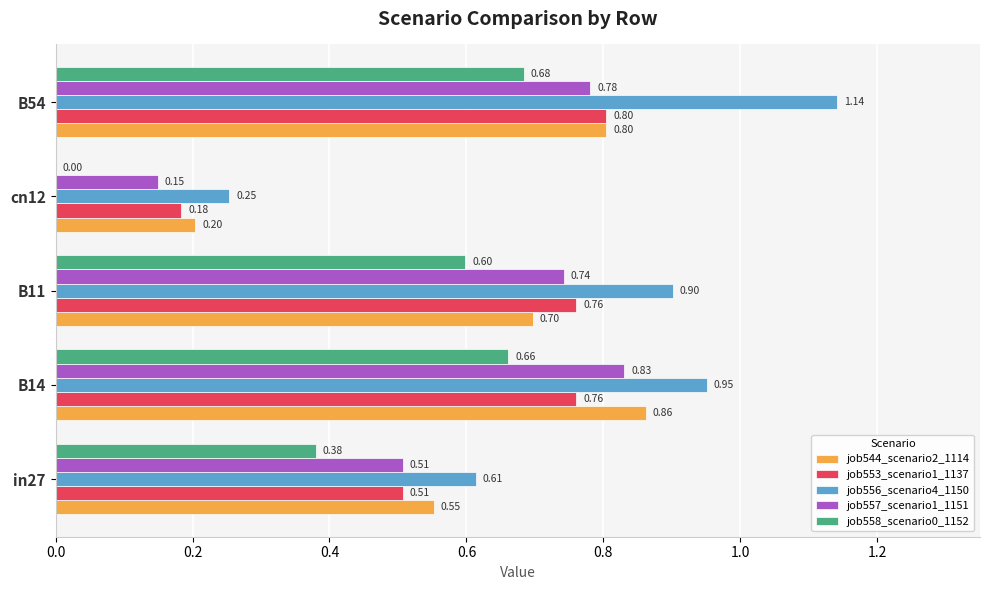

At which category is the sum across all series the highest?

B54